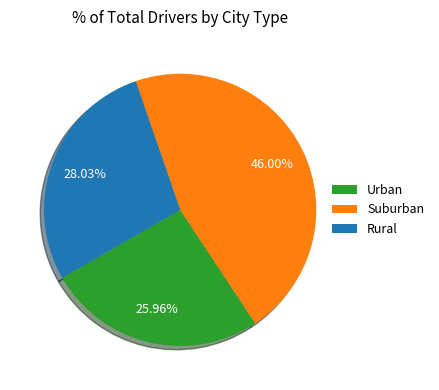

How many segments does this pie chart have?

3